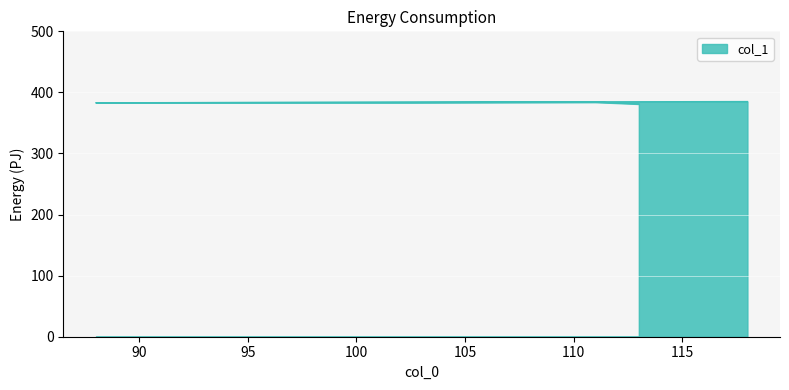

Where is the data nearest to the value 383?

88